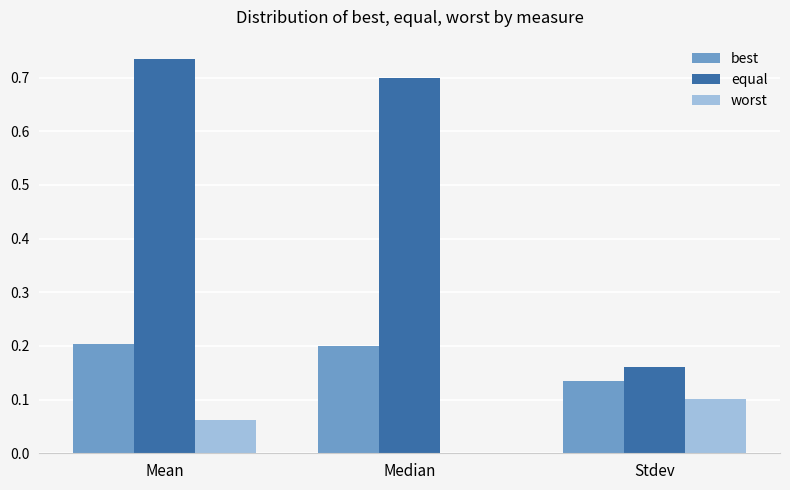

How many data points does each series have?

3